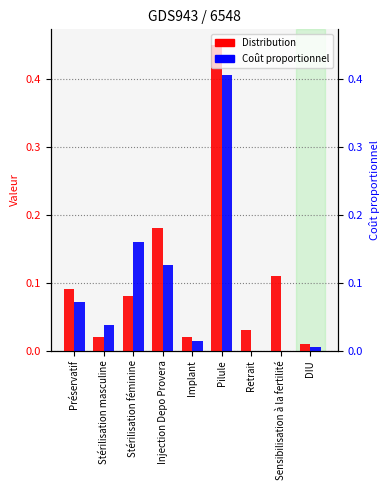

At which category is the sum across all series the highest?

Pilule